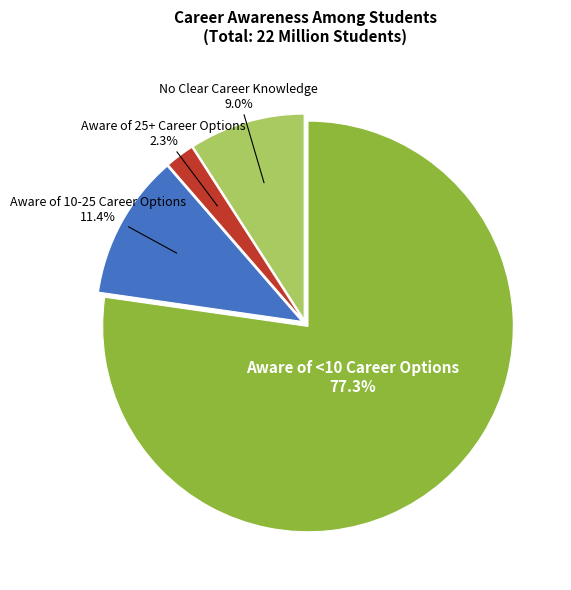

Is it true that Aware of 10-25 Career Options is 11% of the pie?

True